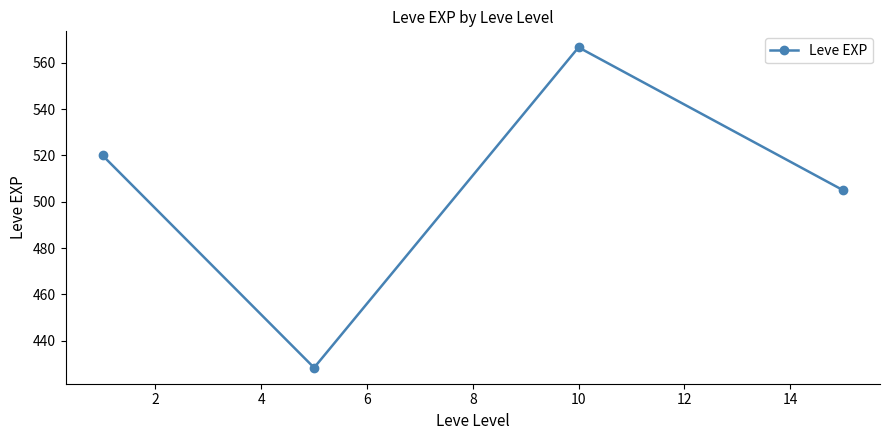

How many points are lower than both their immediate neighbors (excluding endpoints)?

1